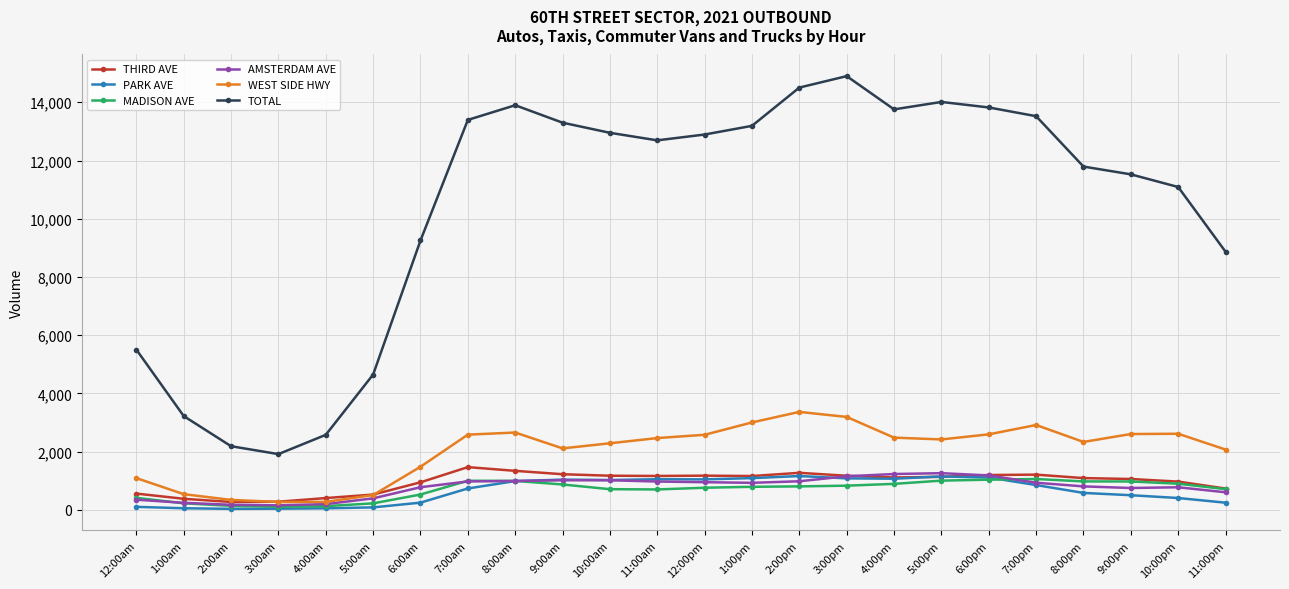

Count the number of data series in this chart.

6